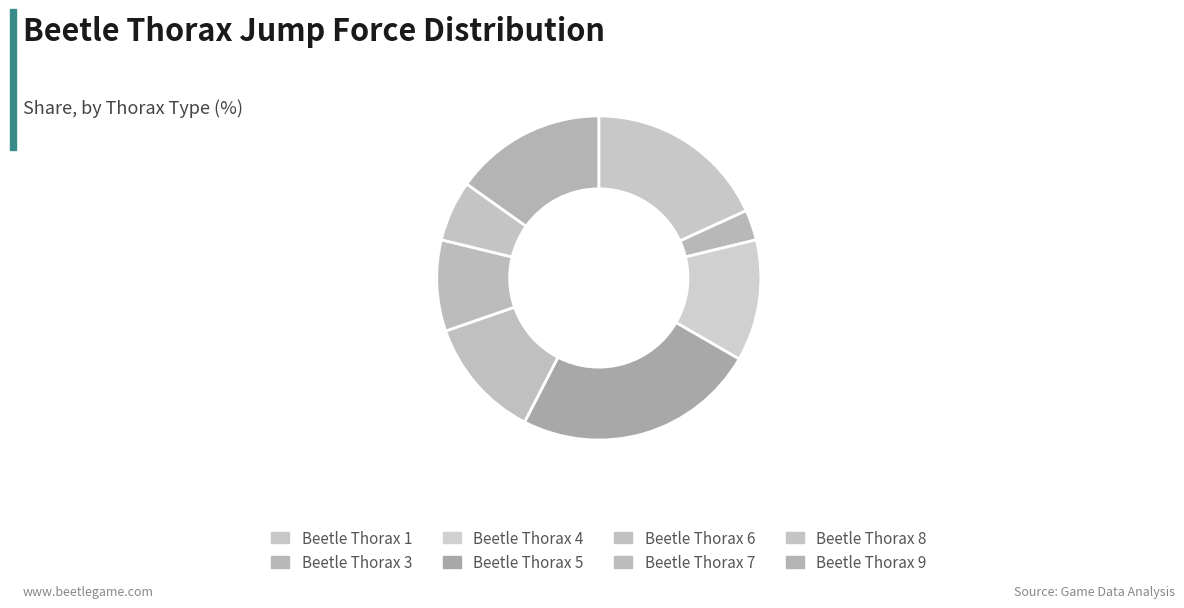

Which slice is the largest?

Beetle Thorax 5